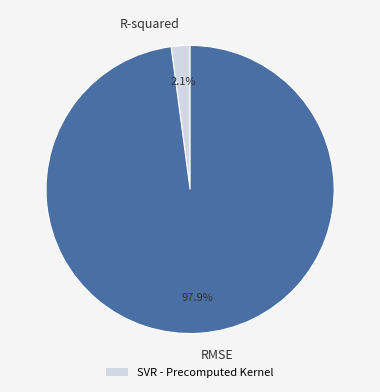

To the nearest percent, what percentage of the pie is RMSE?

98%